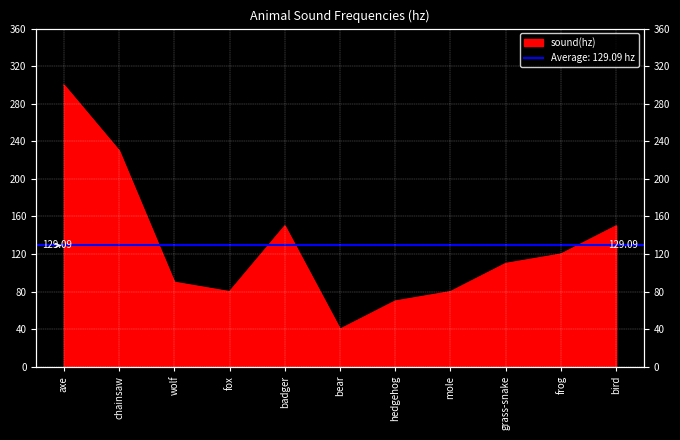

What position from the left is hedgehog?

7